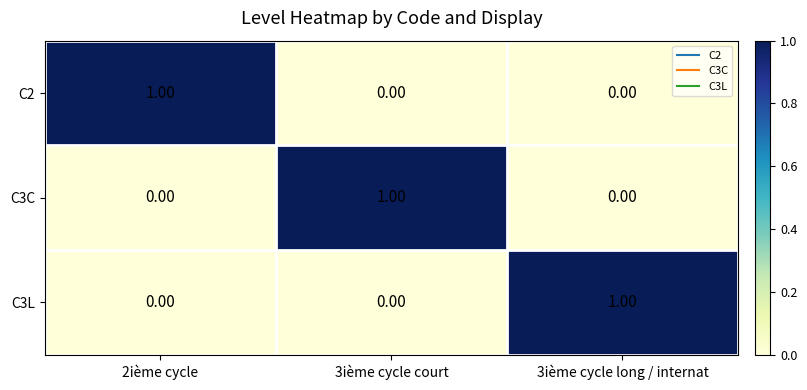

At how many categories does at least one series exceed 0?

3